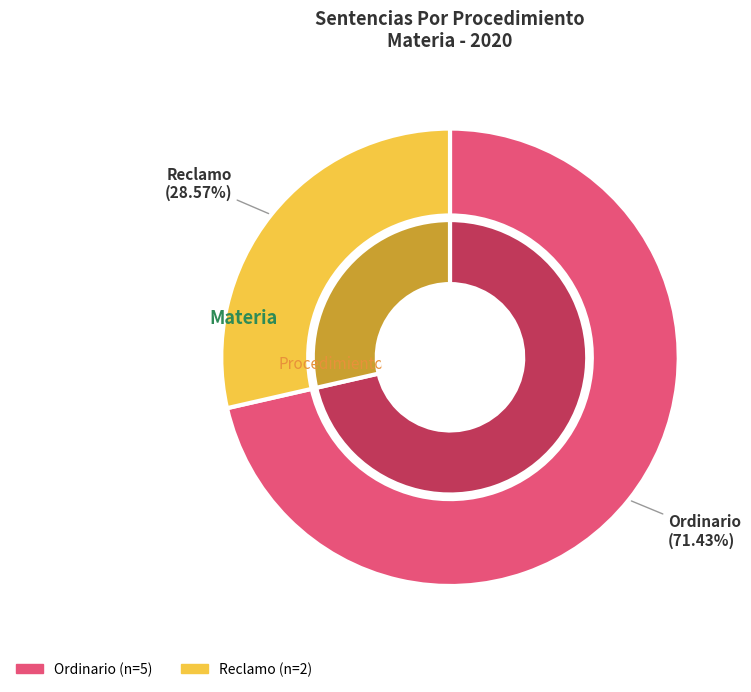

What percentage is the Ordinario slice, to the nearest percent?

71%